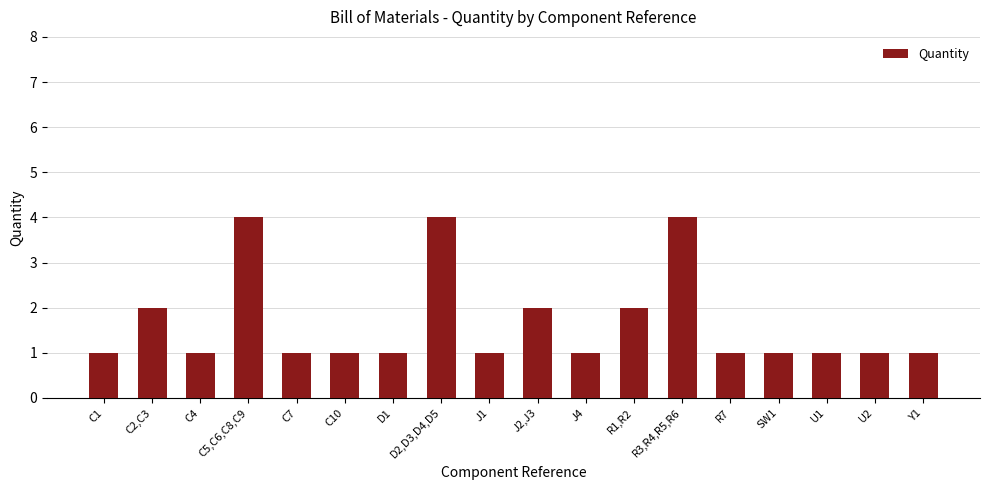

What is the difference between the values at Y1 and D2,D3,D4,D5?

3